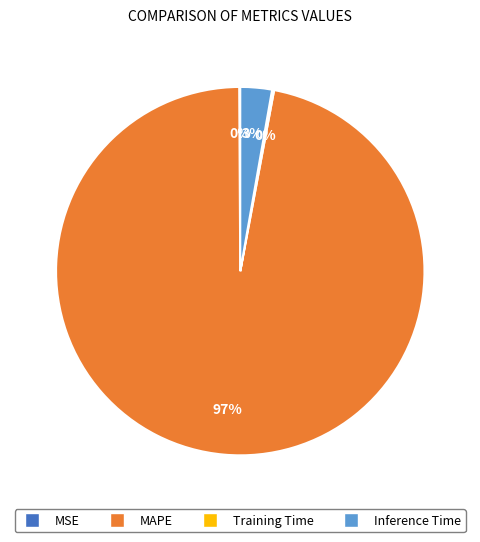

To the nearest percent, what is the difference between the largest and smallest slice percentages?

97%